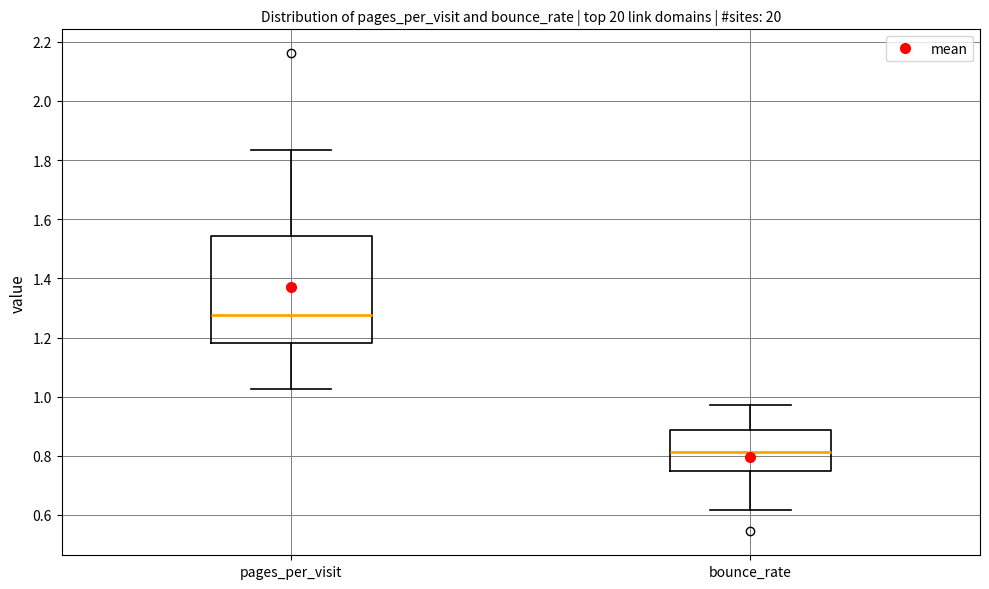

Where does the upper whisker of the box for bounce_rate end on the y-axis? The values are not printed on the chart, so give them approximately, as read against the axis.

0.98